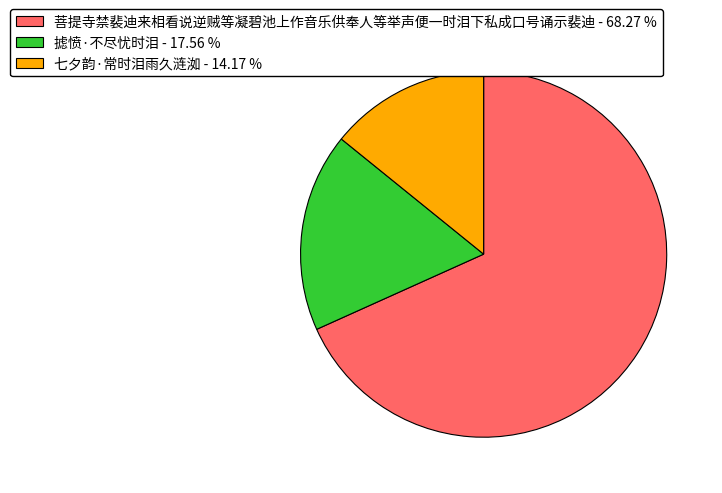

Which category has the smallest portion of the pie?

七夕韵·常时泪雨久涟洳